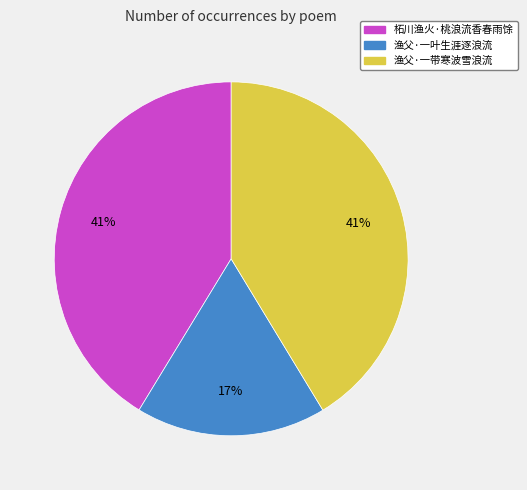

Do 渔父·一叶生涯逐浪流 and 柘川渔火·桃浪流香春雨馀 together represent more than half of the pie?

Yes